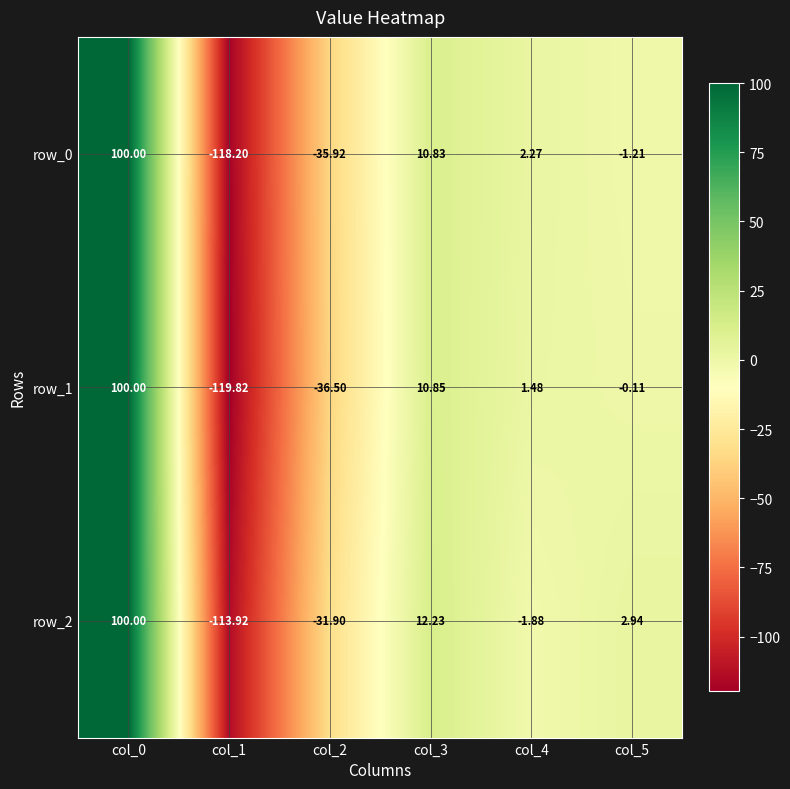

Is the value of row_0 at col_2 greater than the value of row_1 at col_5?

No